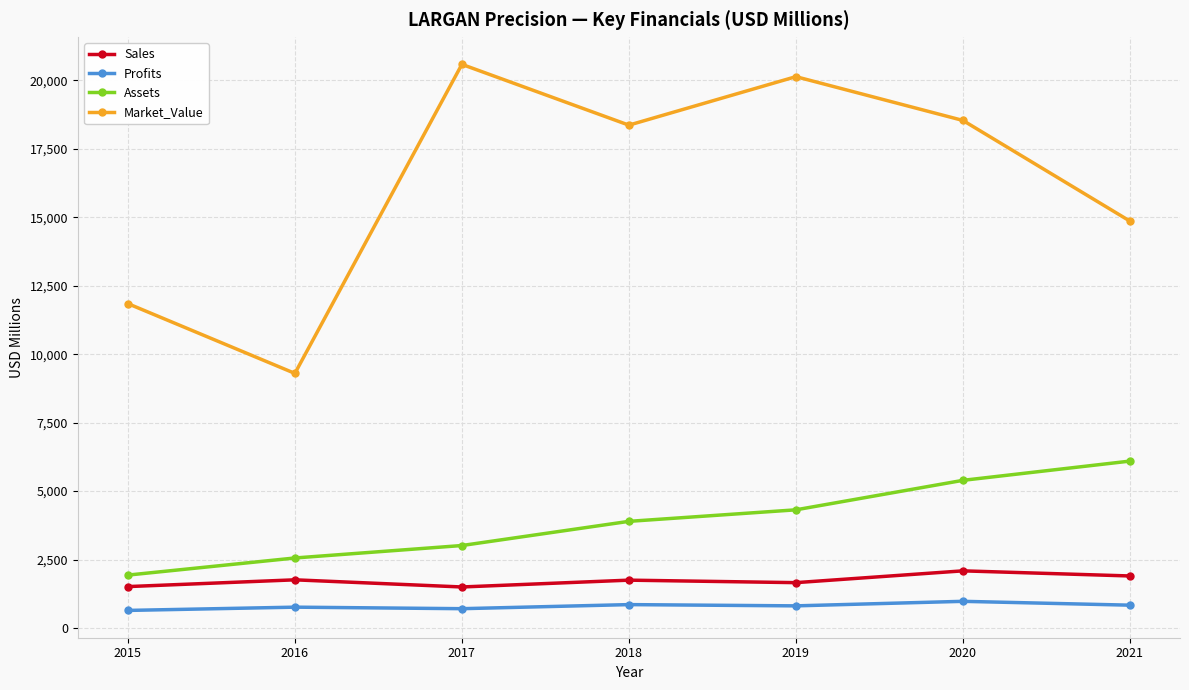

How many interior local valleys does the Market_Value series have?

2